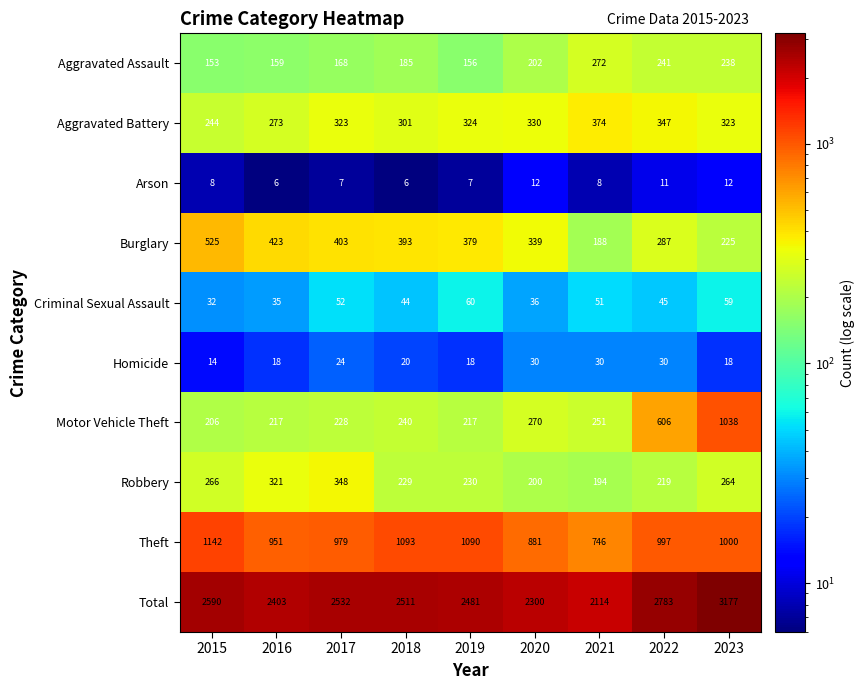

List the labels in order of Criminal Sexual Assault value, largest first.

2019, 2023, 2017, 2021, 2022, 2018, 2020, 2016, 2015